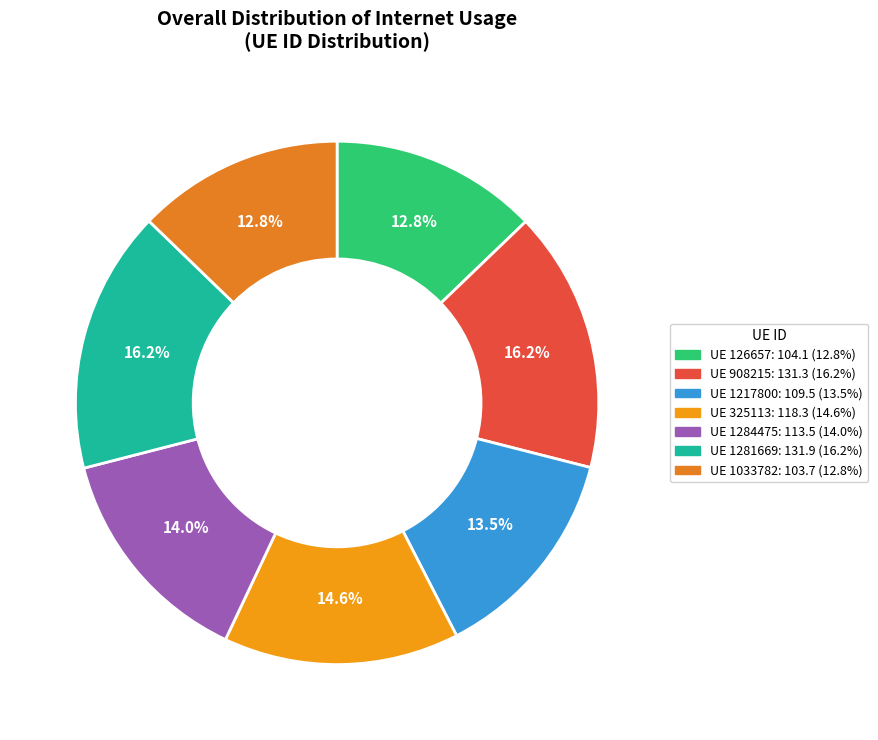

How many segments does this pie chart have?

7